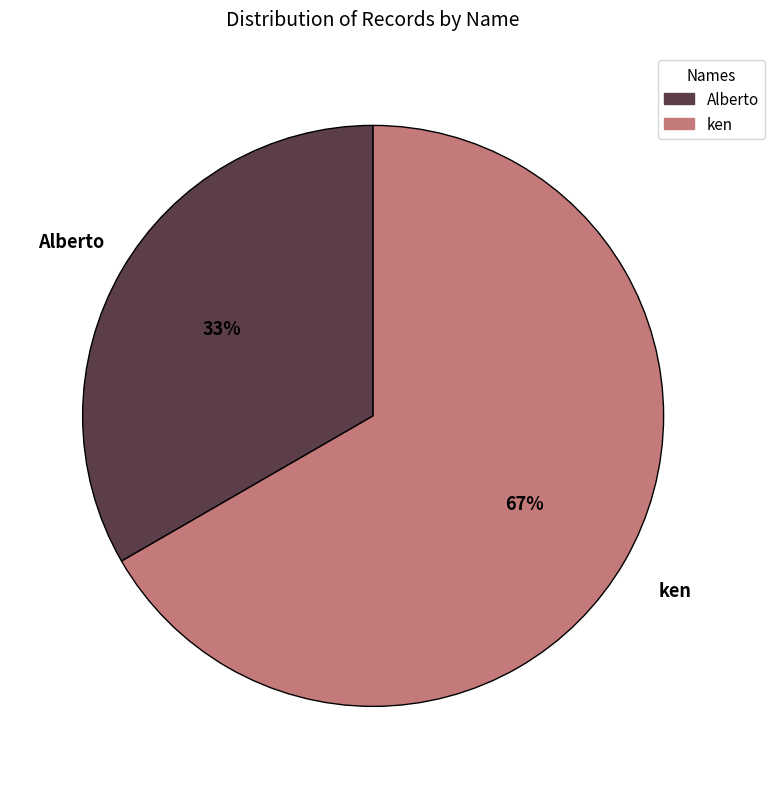

What is the majority slice?

ken